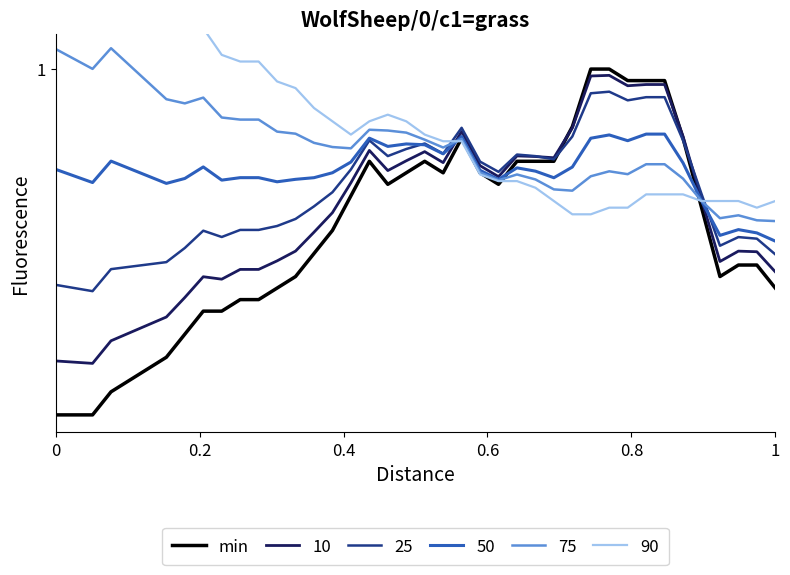

What is the value of the 12th point from the left?

0.3